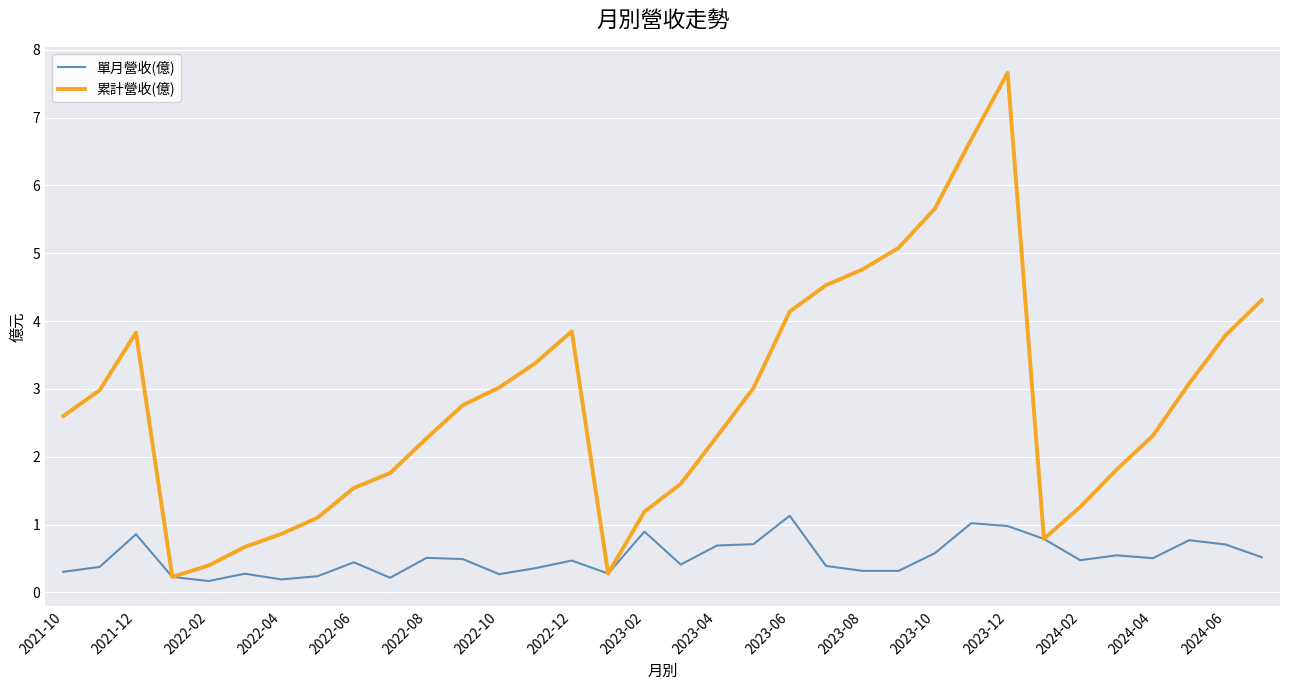

Is this an area chart (filled region under the line)?

No